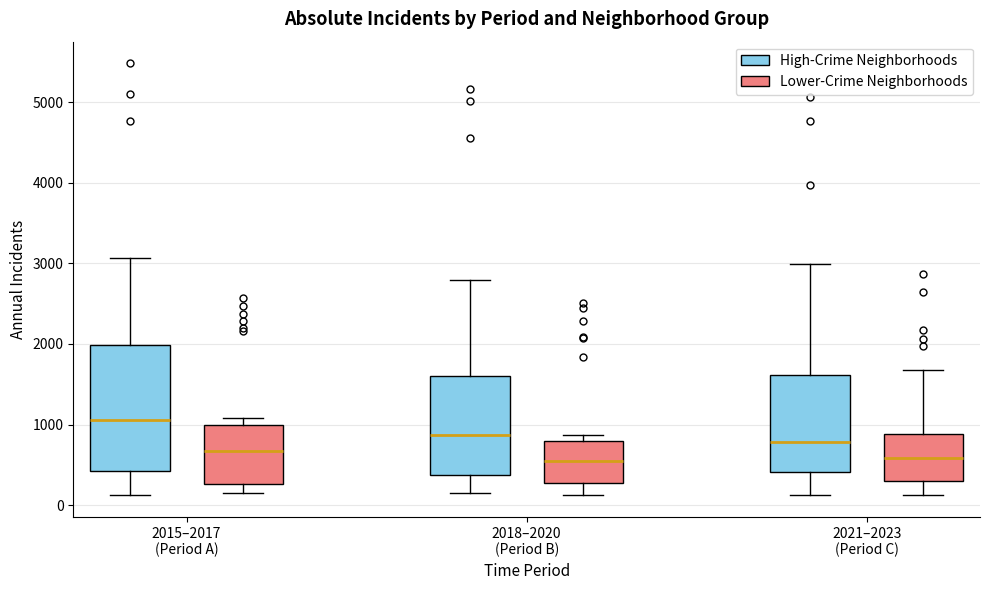

Which box is the tallest, from its lower edge to its upper edge?

2015–2017 (Period A) (High-Crime Neighborhoods)